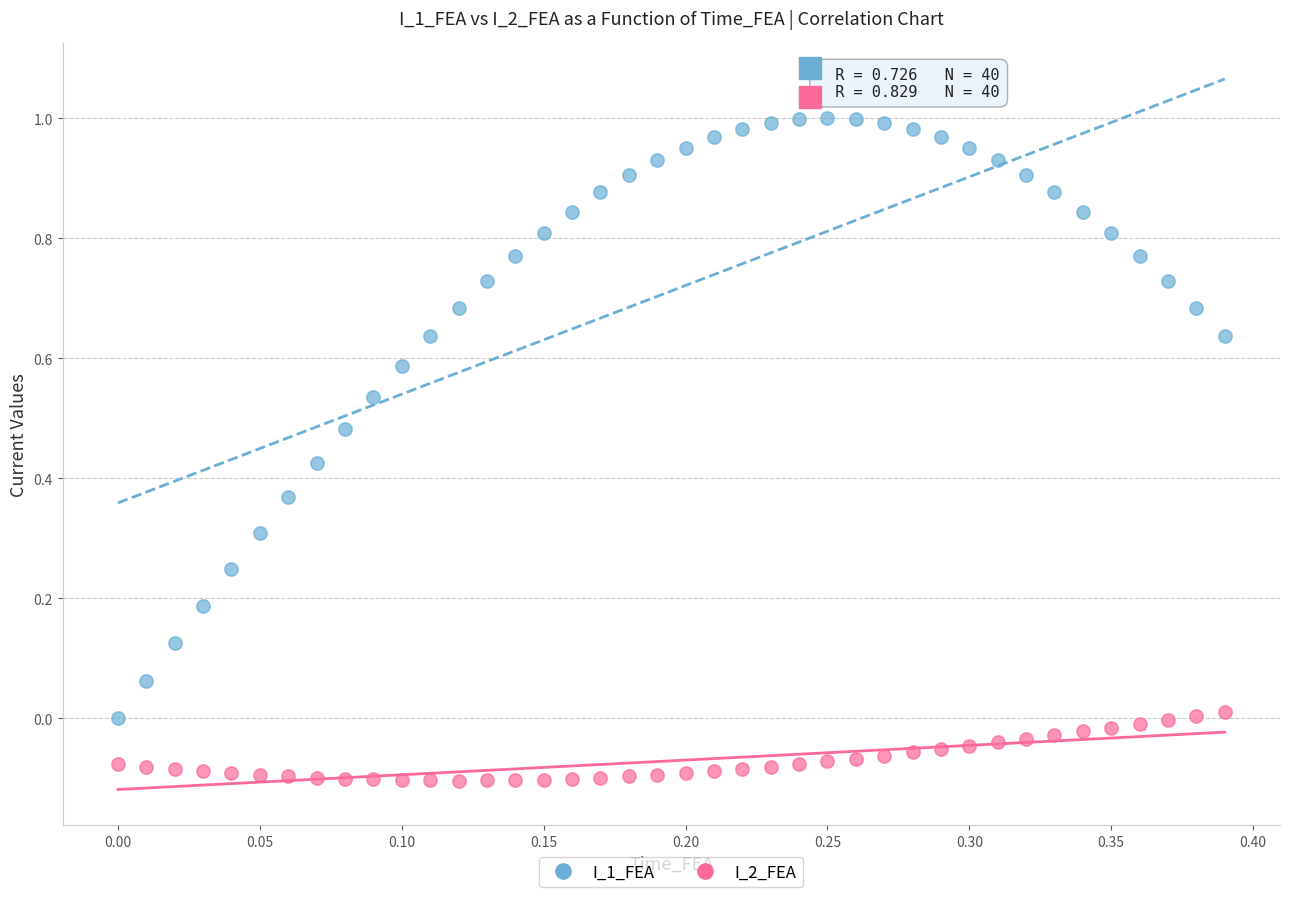

Across all data points, what is the range of Y values (max minus min)?

1.1